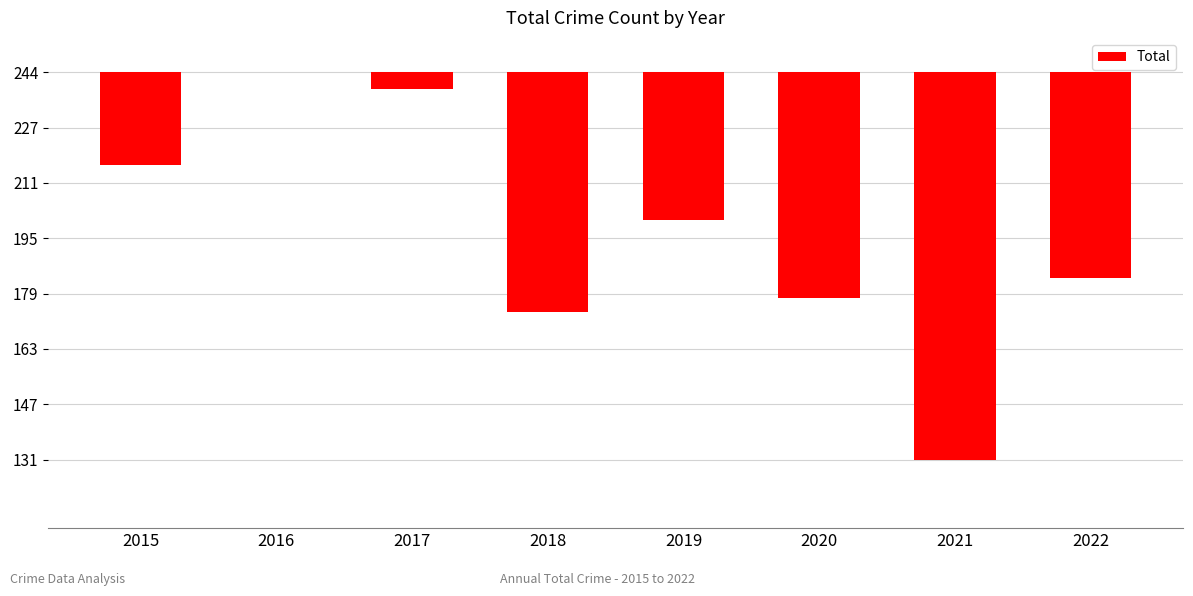

True or false: the data shows -43 at 2019.

True